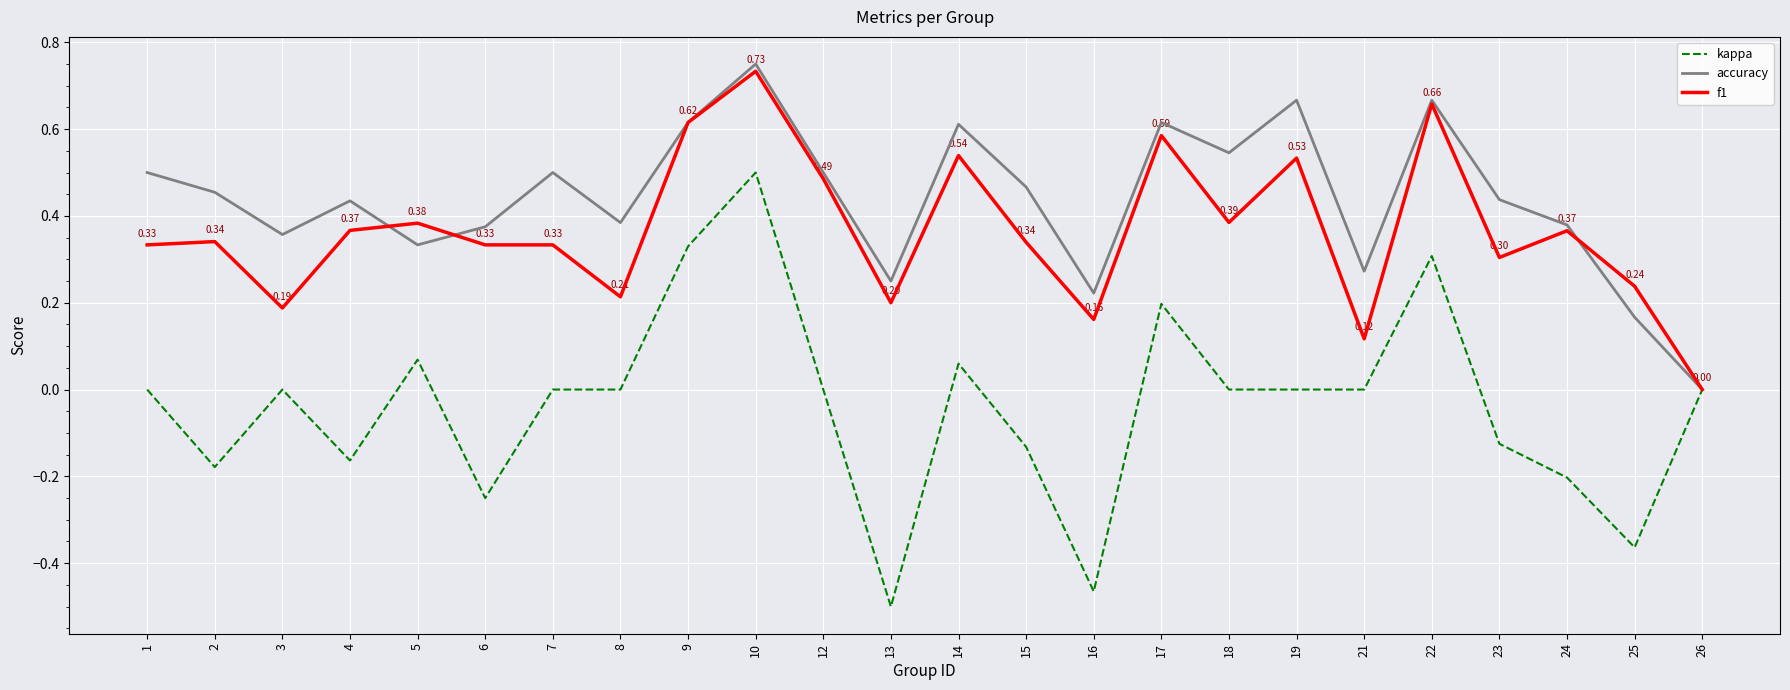

Which series has the largest range (max minus min)?

kappa